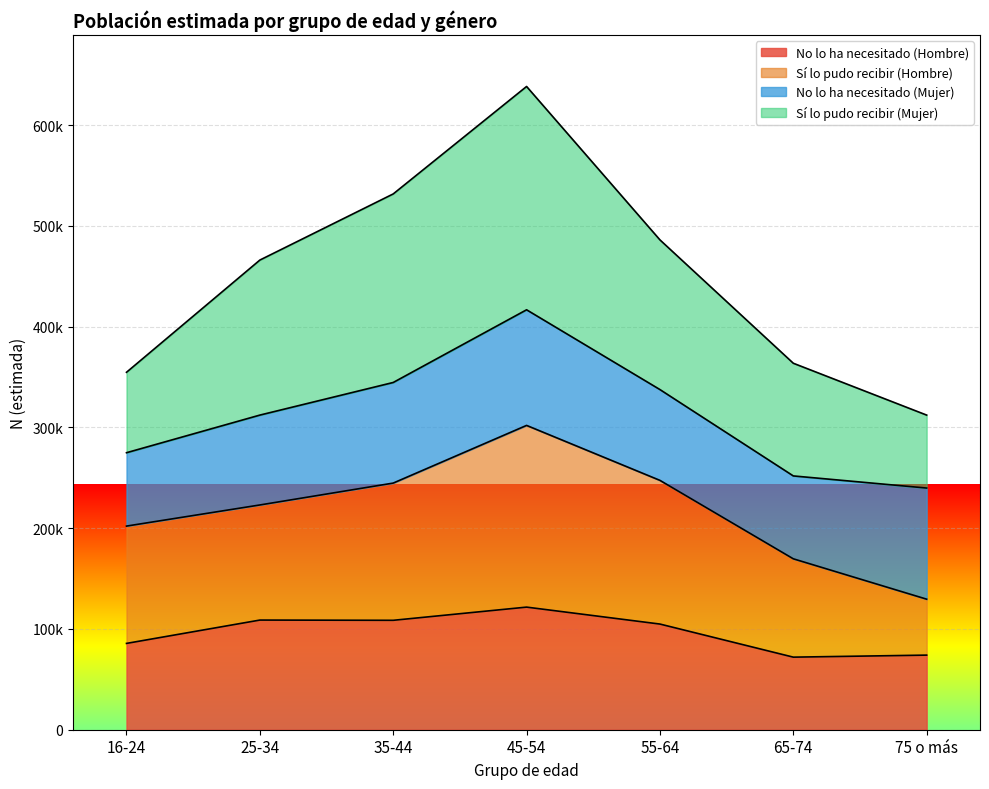

In No lo ha necesitado (Hombre), how many points are higher than both neighbors (excluding endpoints)?

2